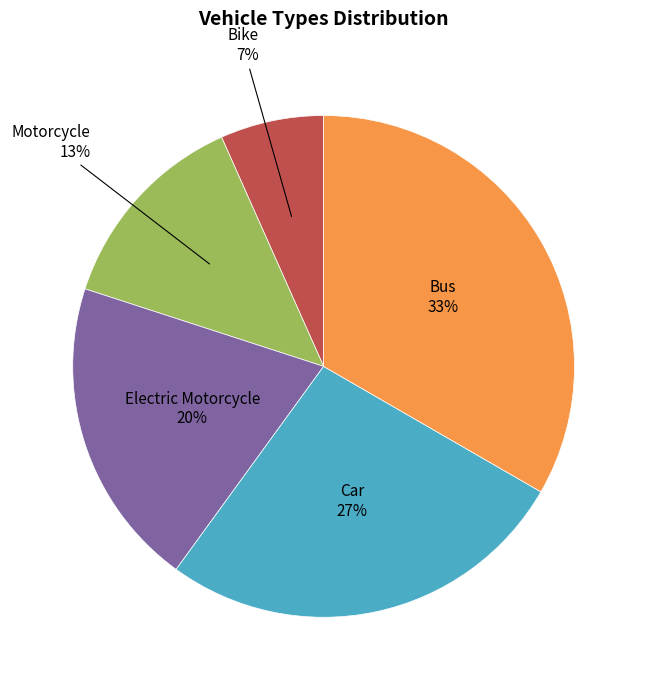

What percentage is the Bike slice, to the nearest percent?

7%